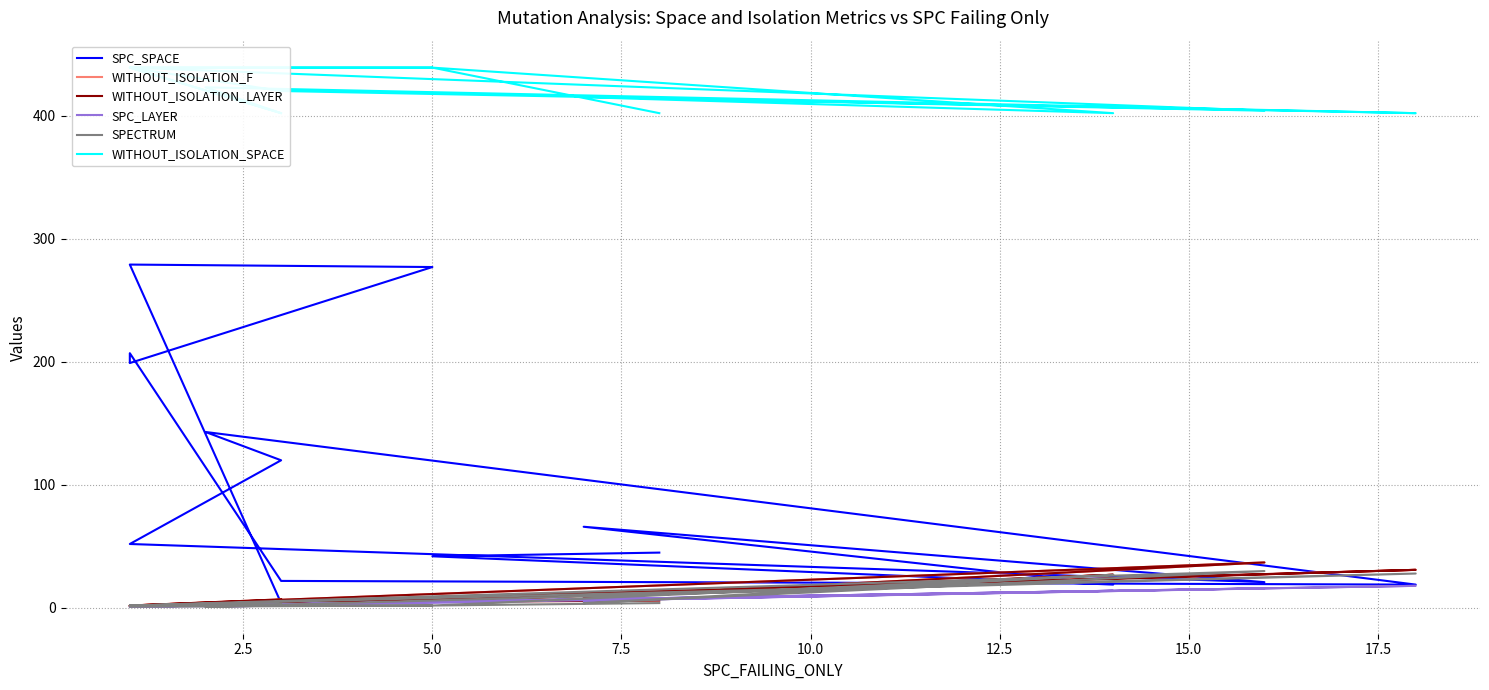

True or false: WITHOUT_ISOLATION_LAYER and SPC_LAYER intersect in this chart.

False